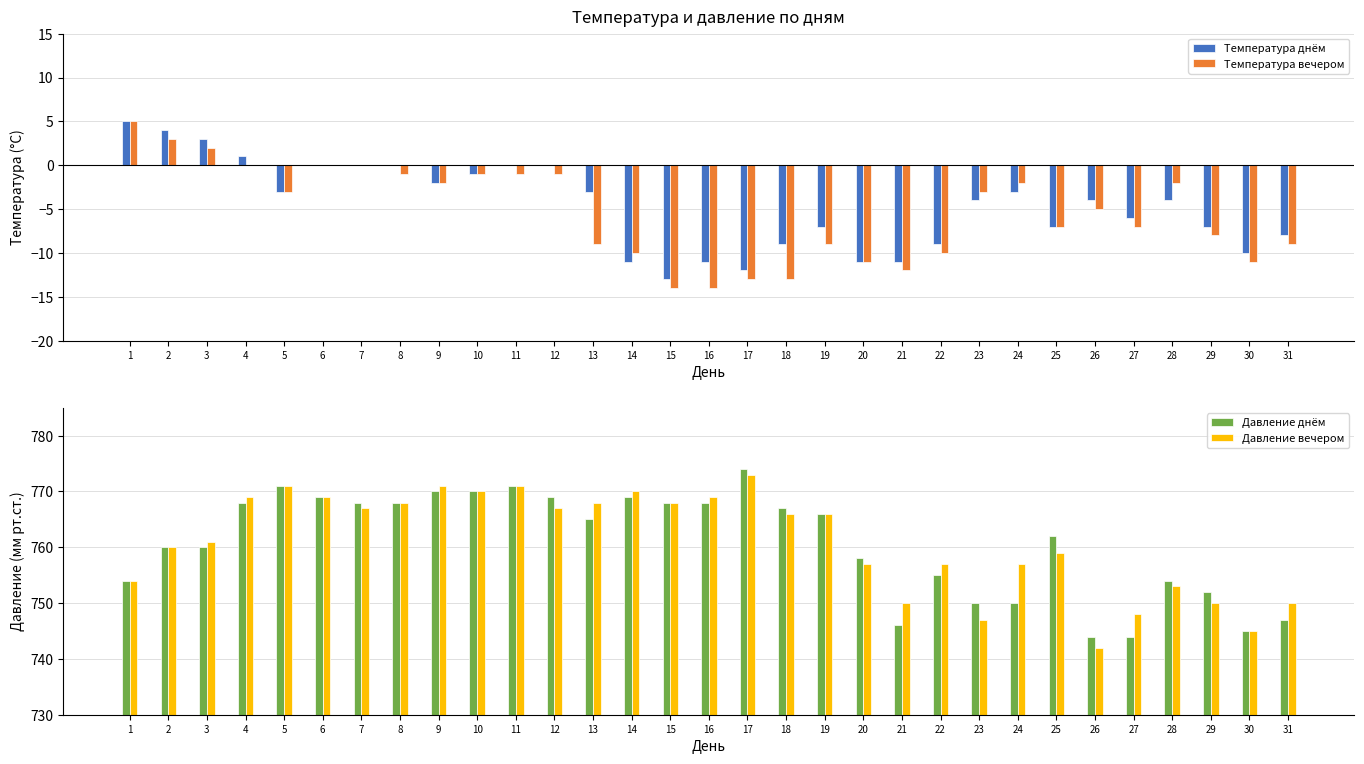

Reading right to left, extract all data points from this chart.

Температура днём: 31=-8	30=-10	29=-7	28=-4	27=-6	26=-4	25=-7	24=-3	23=-4	22=-9	21=-11	20=-11	19=-7	18=-9	17=-12	16=-11	15=-13	14=-11	13=-3	12=0	11=0	10=-1	9=-2	8=0	7=0	6=0	5=-3	4=1	3=3	2=4	1=5
Температура вечером: 31=-9	30=-11	29=-8	28=-2	27=-7	26=-5	25=-7	24=-2	23=-3	22=-10	21=-12	20=-11	19=-9	18=-13	17=-13	16=-14	15=-14	14=-10	13=-9	12=-1	11=-1	10=-1	9=-2	8=-1	7=0	6=0	5=-3	4=0	3=2	2=3	1=5
Давление днём: 31=747	30=745	29=752	28=754	27=744	26=744	25=762	24=750	23=750	22=755	21=746	20=758	19=766	18=767	17=774	16=768	15=768	14=769	13=765	12=769	11=771	10=770	9=770	8=768	7=768	6=769	5=771	4=768	3=760	2=760	1=754
Давление вечером: 31=750	30=745	29=750	28=753	27=748	26=742	25=759	24=757	23=747	22=757	21=750	20=757	19=766	18=766	17=773	16=769	15=768	14=770	13=768	12=767	11=771	10=770	9=771	8=768	7=767	6=769	5=771	4=769	3=761	2=760	1=754